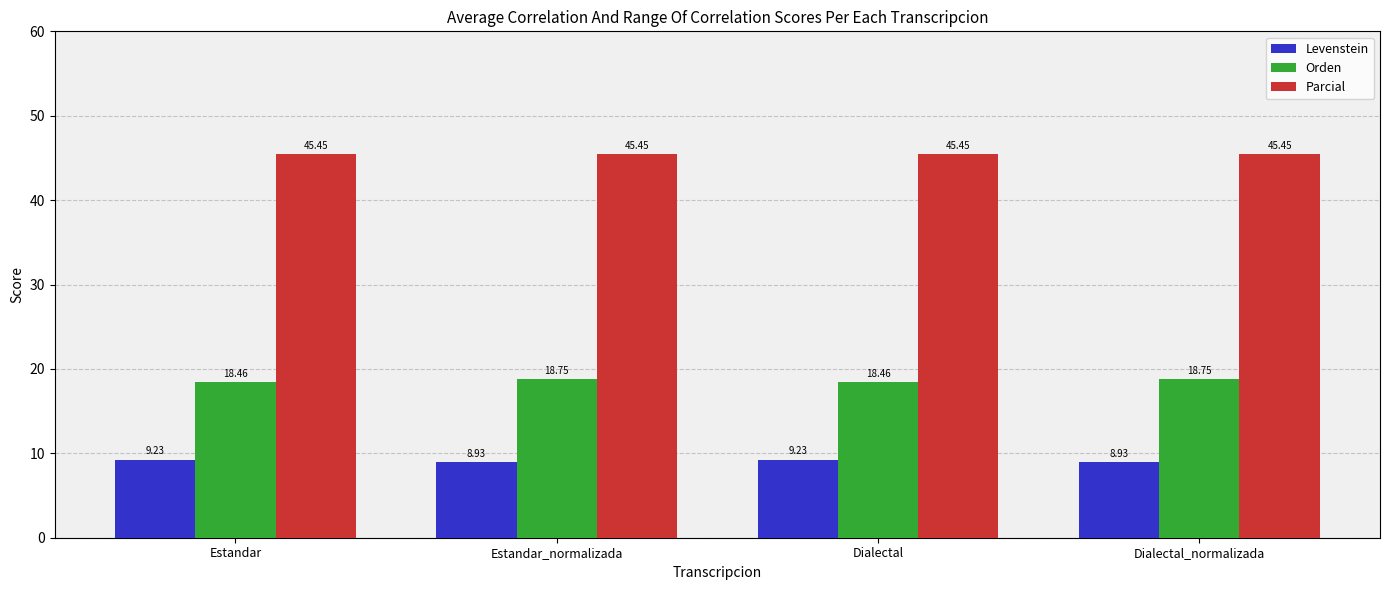

What are all the series names shown in the legend?

Levenstein, Orden, Parcial